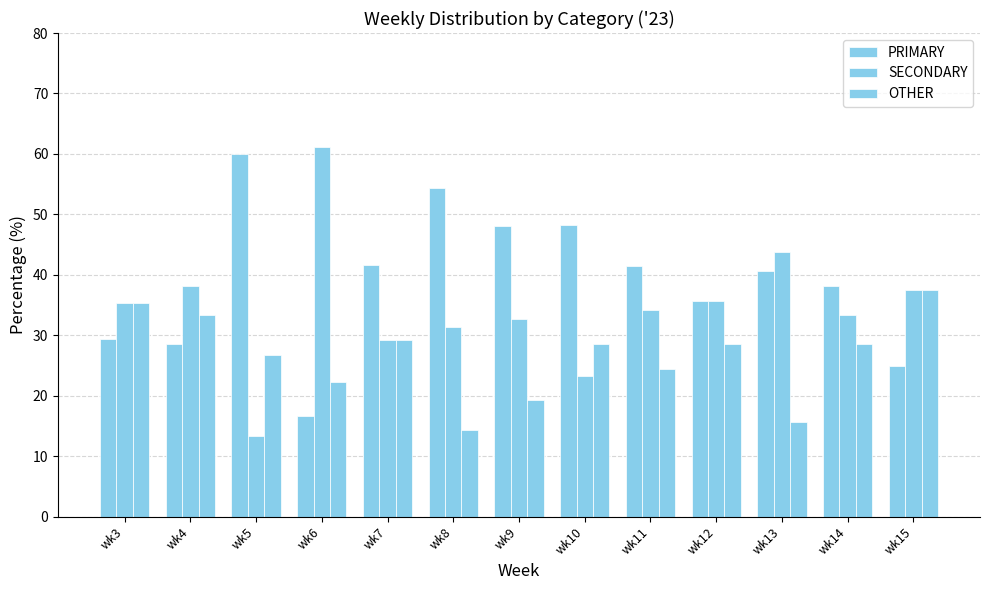

What is the lowest value of the SECONDARY series?

13.3